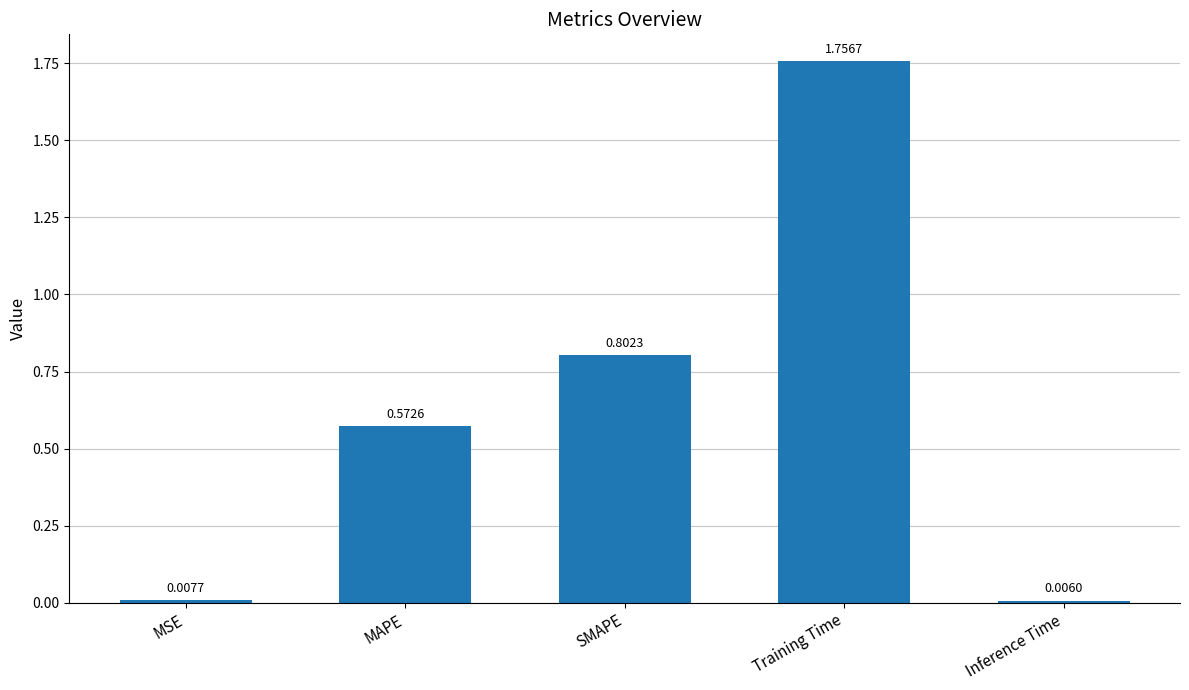

At which label is the value closest to 0?

Inference Time